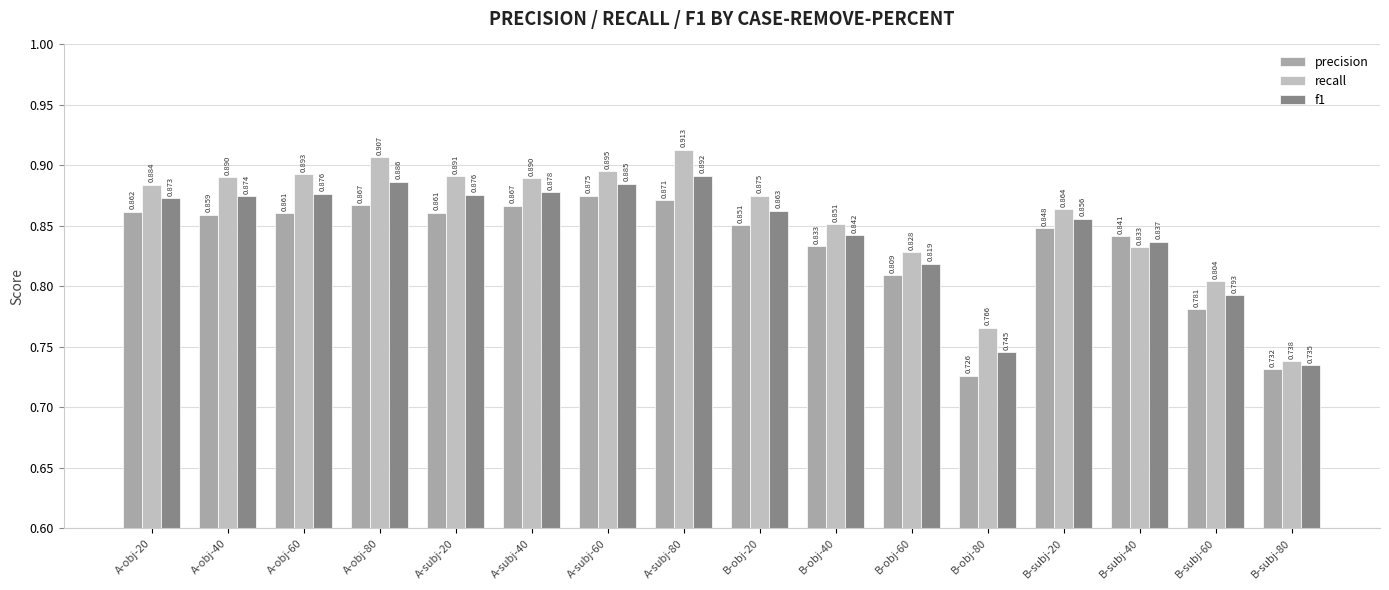

At which category is the sum across all series the highest?

A-subj-80